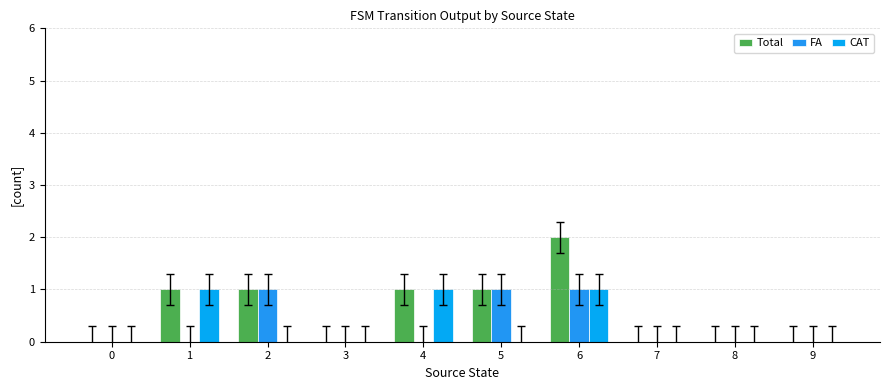

What is the value of the CAT bar at the 2nd from the left?

1